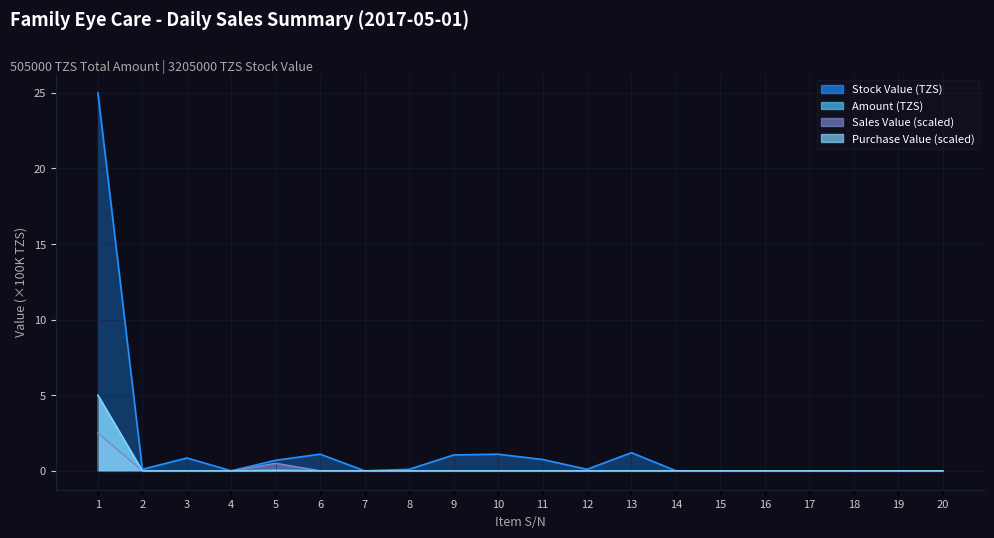

True or false: Purchase (Pcs) and Amount intersect in this chart.

False